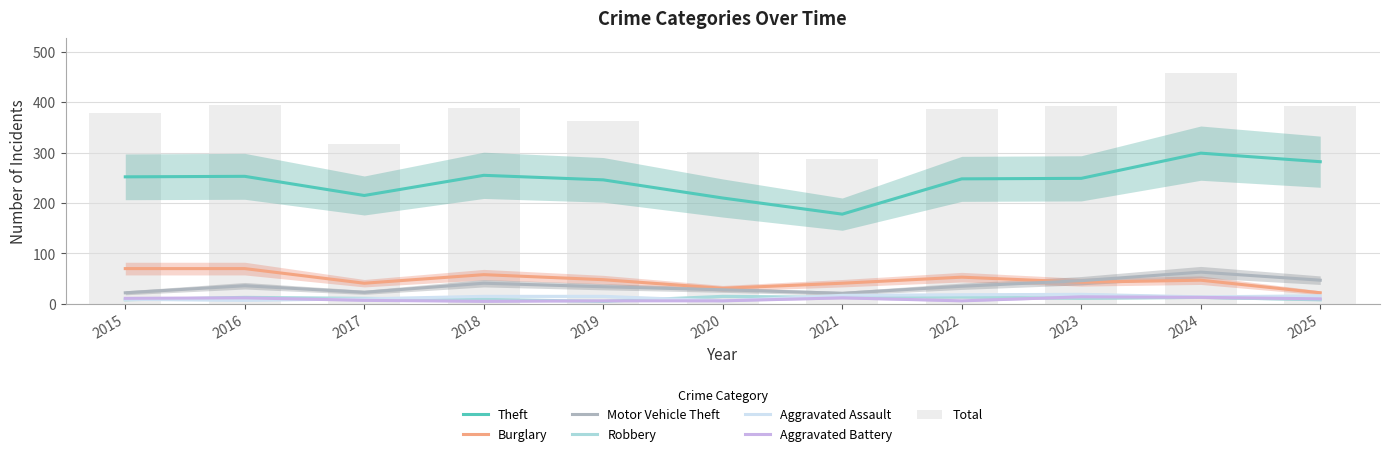

Which series changed the most between 2019 and 2021?

Theft